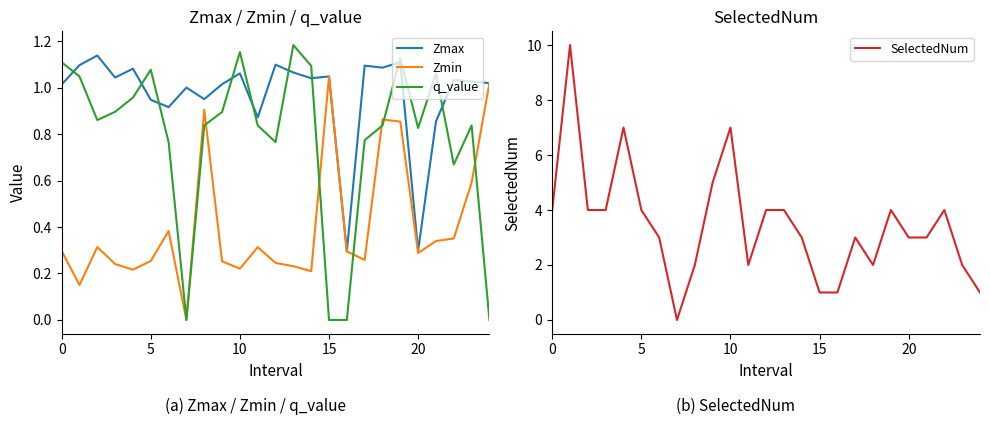

Is this an area chart (filled region under the line)?

No